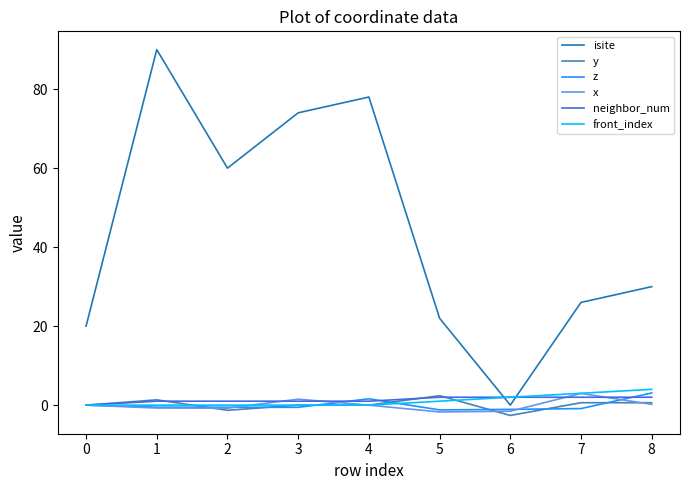

At how many categories does at least one series exceed 89?

1